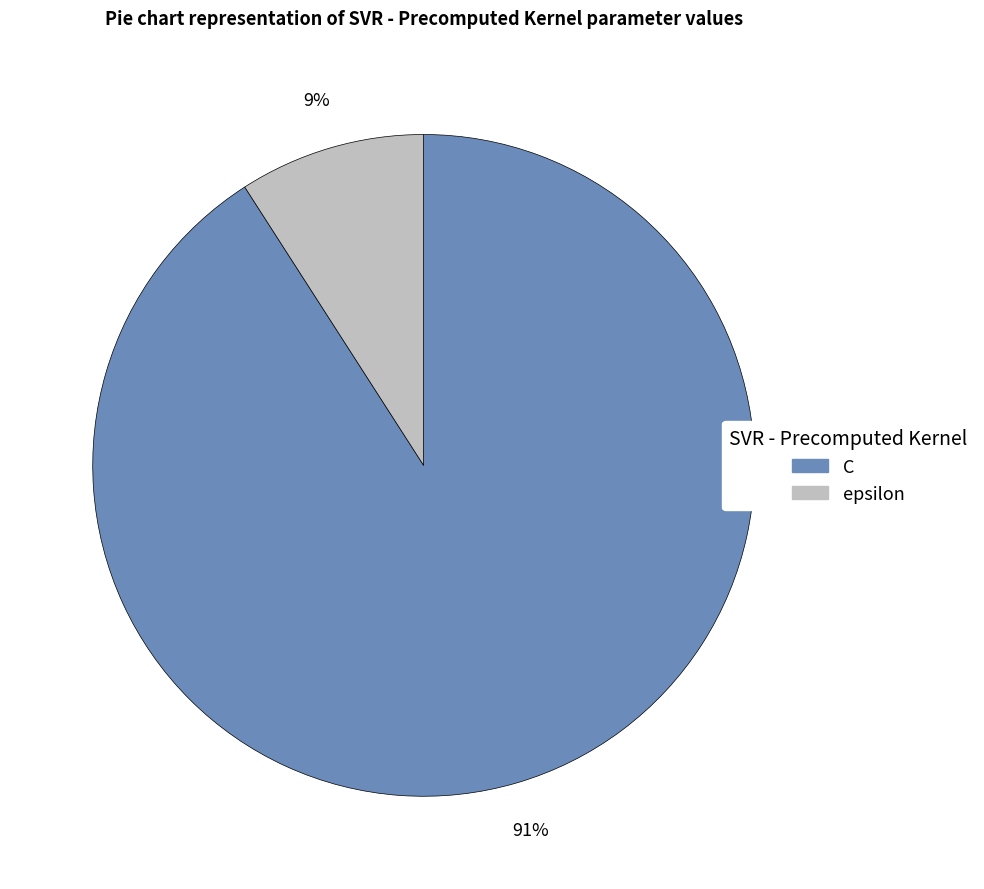

Combined, do epsilon and C account for over 50%?

Yes